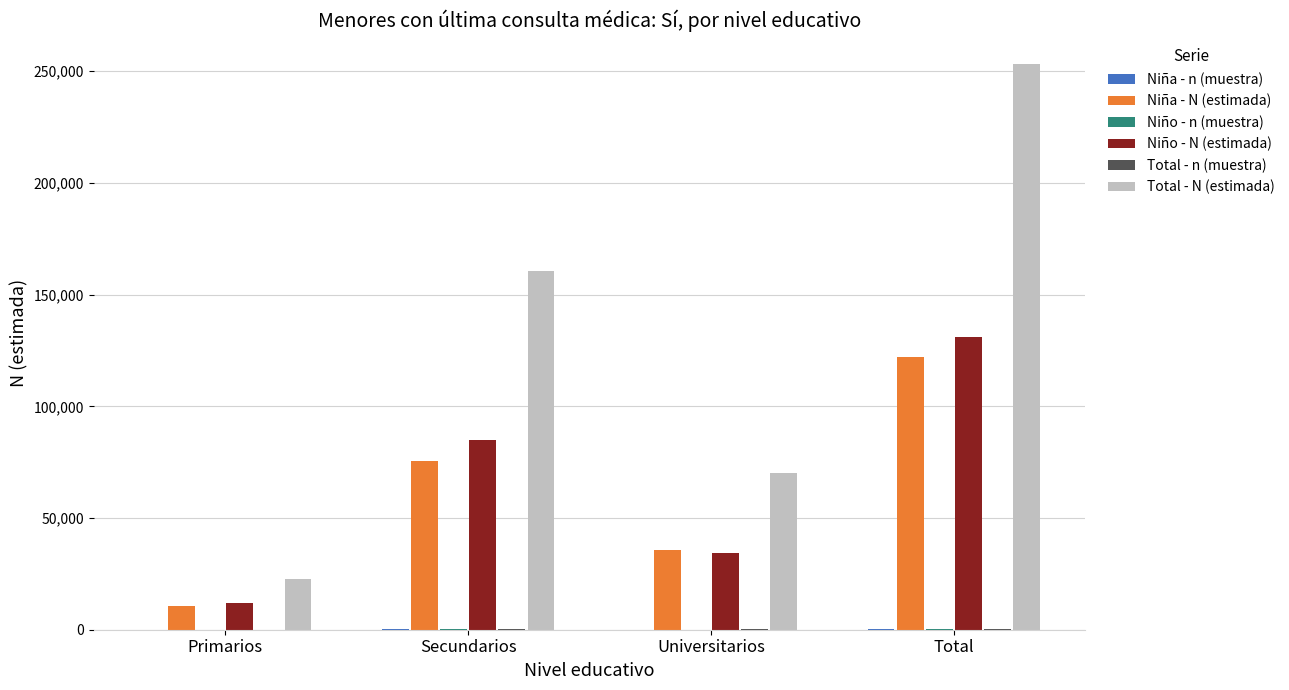

At which label is Total - N (estimada) closest to 138005?

Secundarios